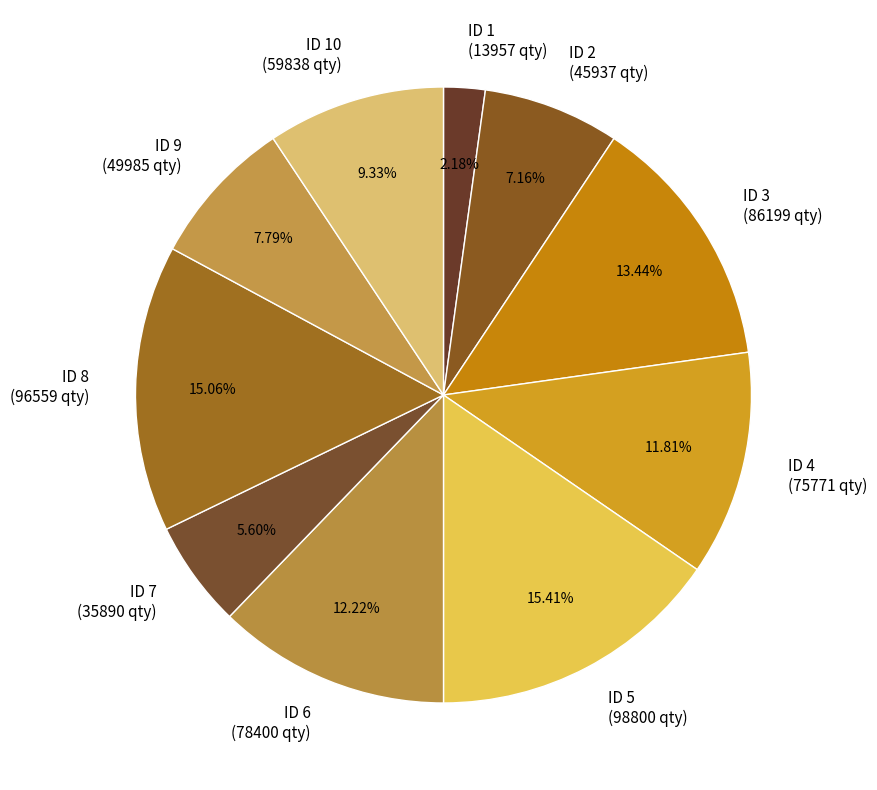

Do ID 2 (45937 qty) and ID 4 (75771 qty) together represent more than half of the pie?

No